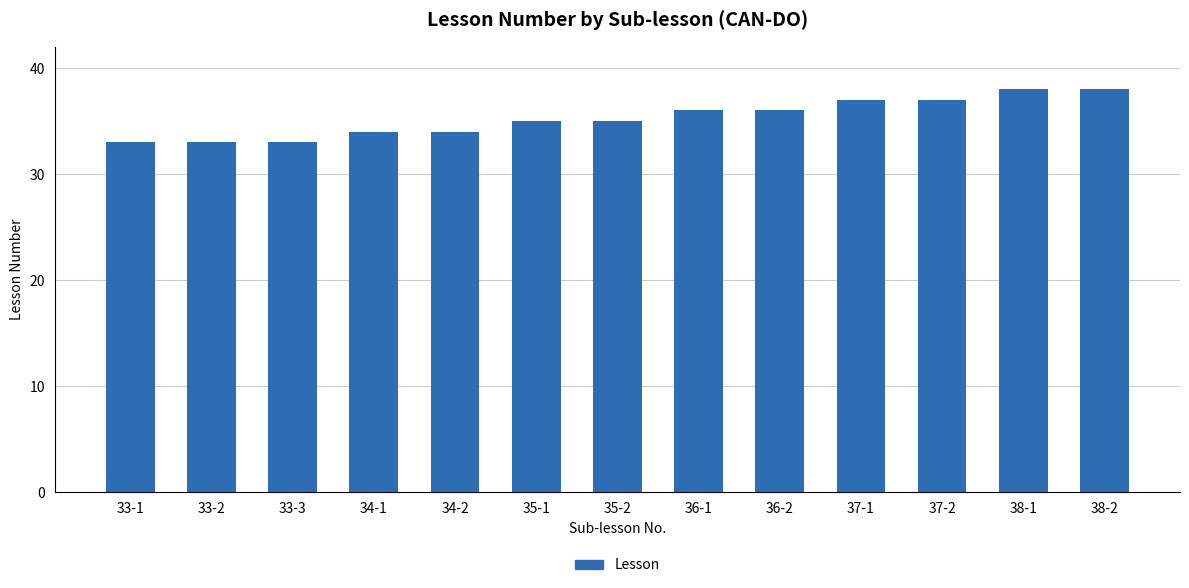

What is the sum of all values?

459